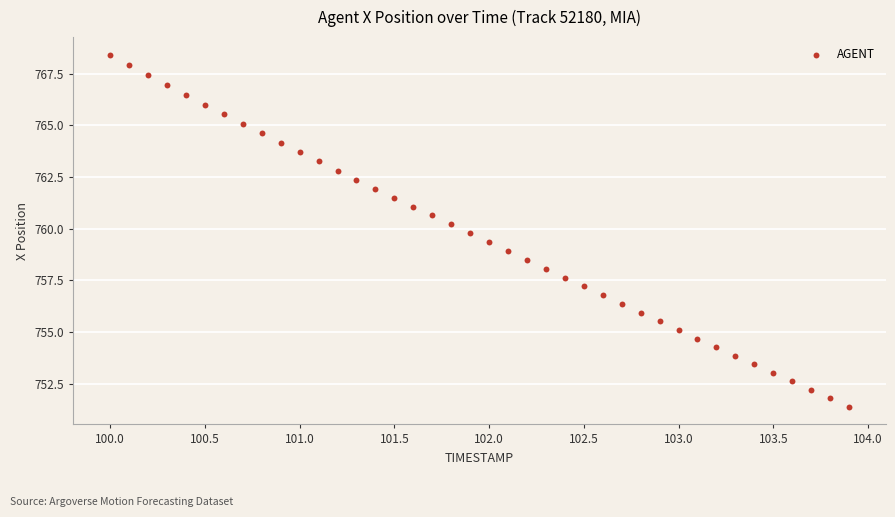

What is the range of X values (max minus min)?

3.9